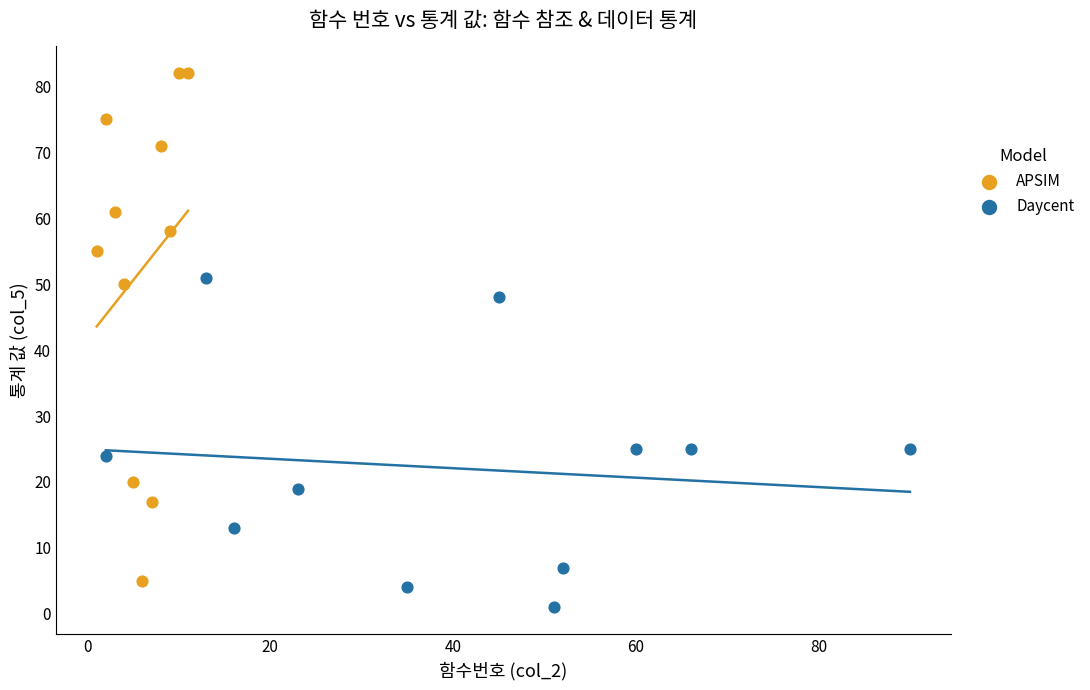

What are all the series names shown in the legend?

APSIM, Daycent